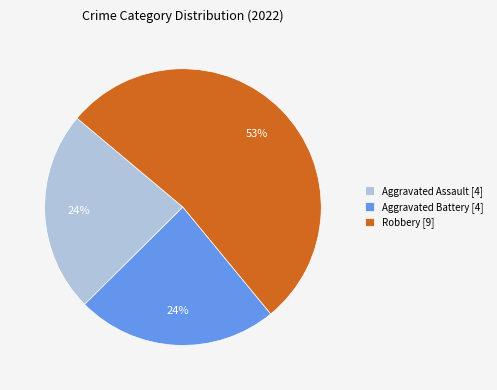

Which has a higher value, Robbery [9] or Aggravated Assault [4]?

Robbery [9]